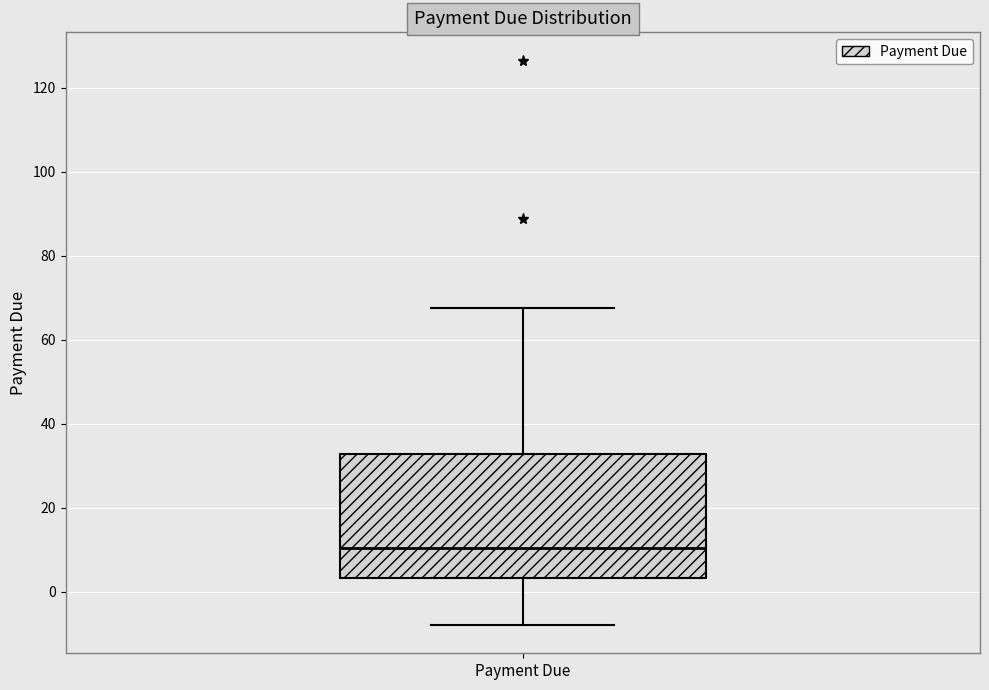

Where does the lower whisker of the box for Payment Due end on the y-axis? The values are not printed on the chart, so give them approximately, as read against the axis.

-8